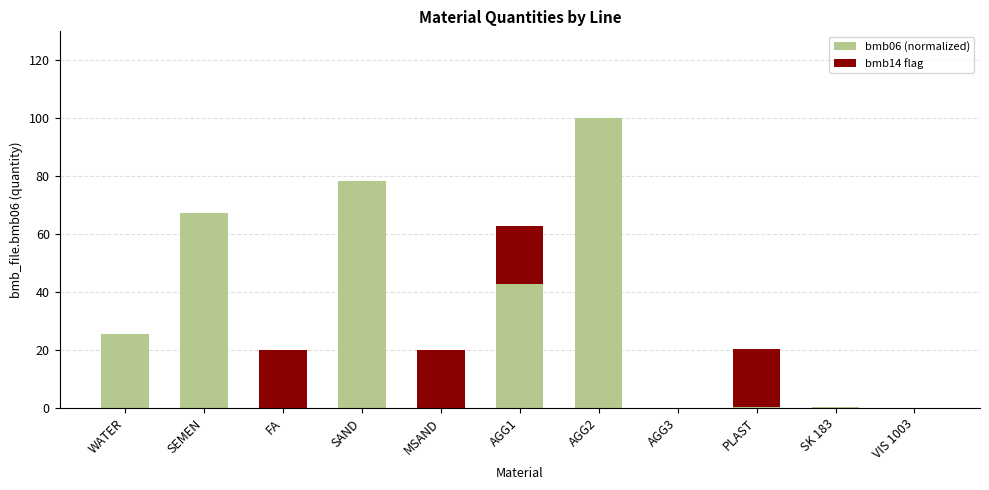

What is the total value across all series at SK 183?

0.4